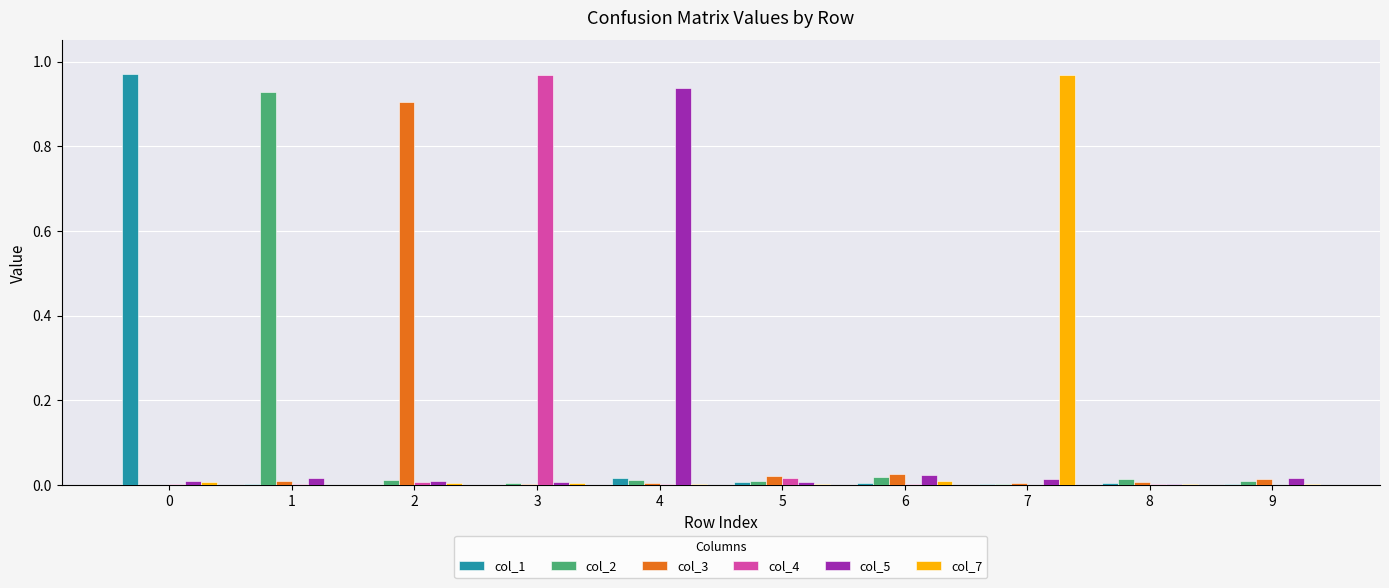

Is the value of col_3 at 3 greater than the value of col_1 at 0?

No